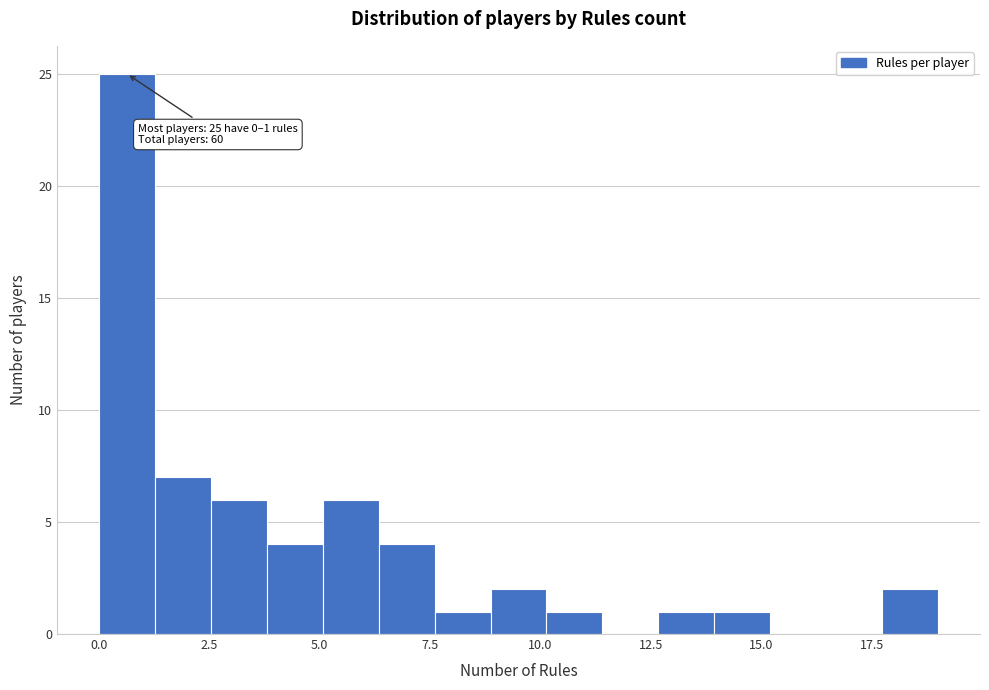

Read against the x-axis, roughly where is the centre of the tallest bar?

0.5